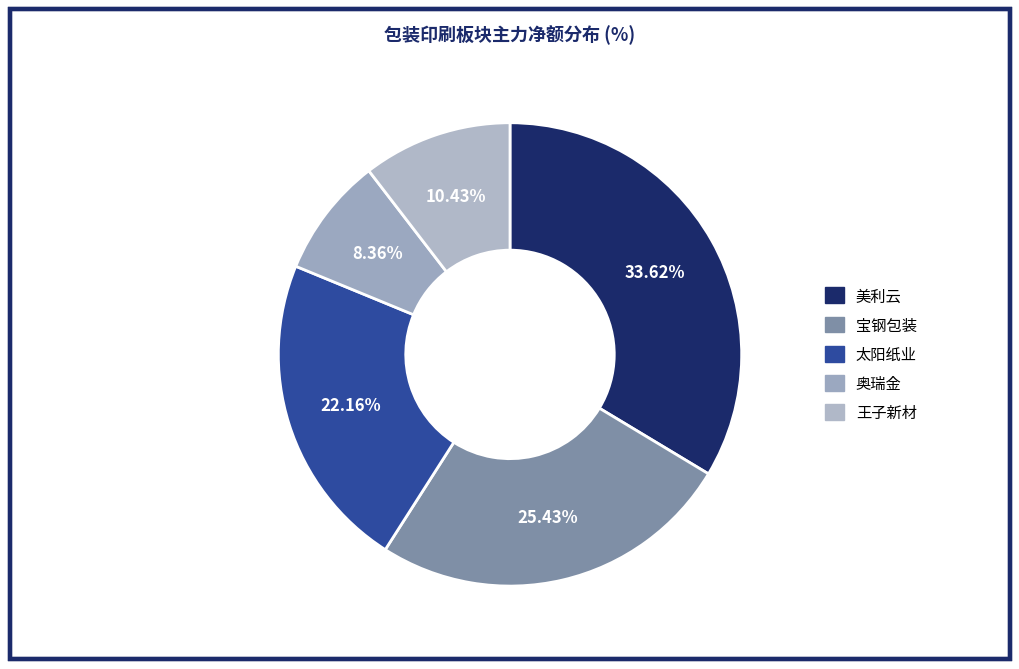

Do 宝钢包装 and 王子新材 together represent more than half of the pie?

No